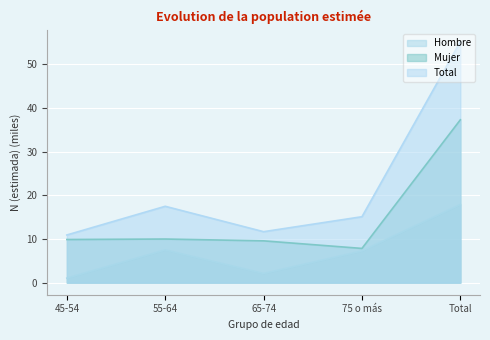

How many values in the Total series are below 15?

2